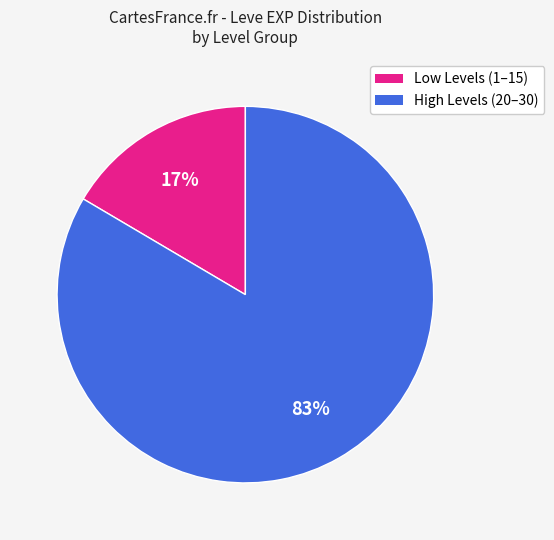

To the nearest percent, what is the average slice percentage?

50%